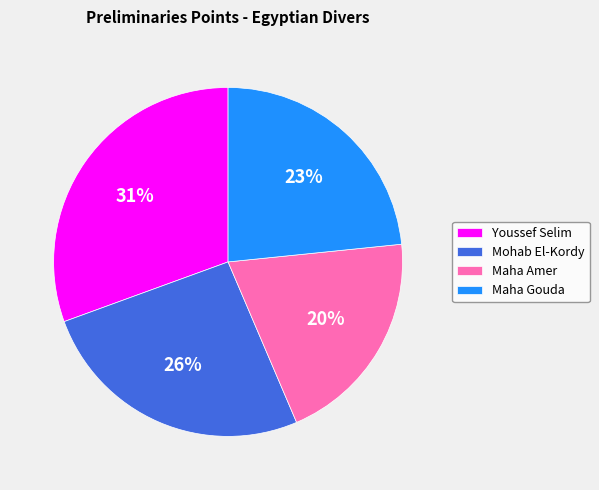

To the nearest percent, what portion does Maha Gouda represent?

23%